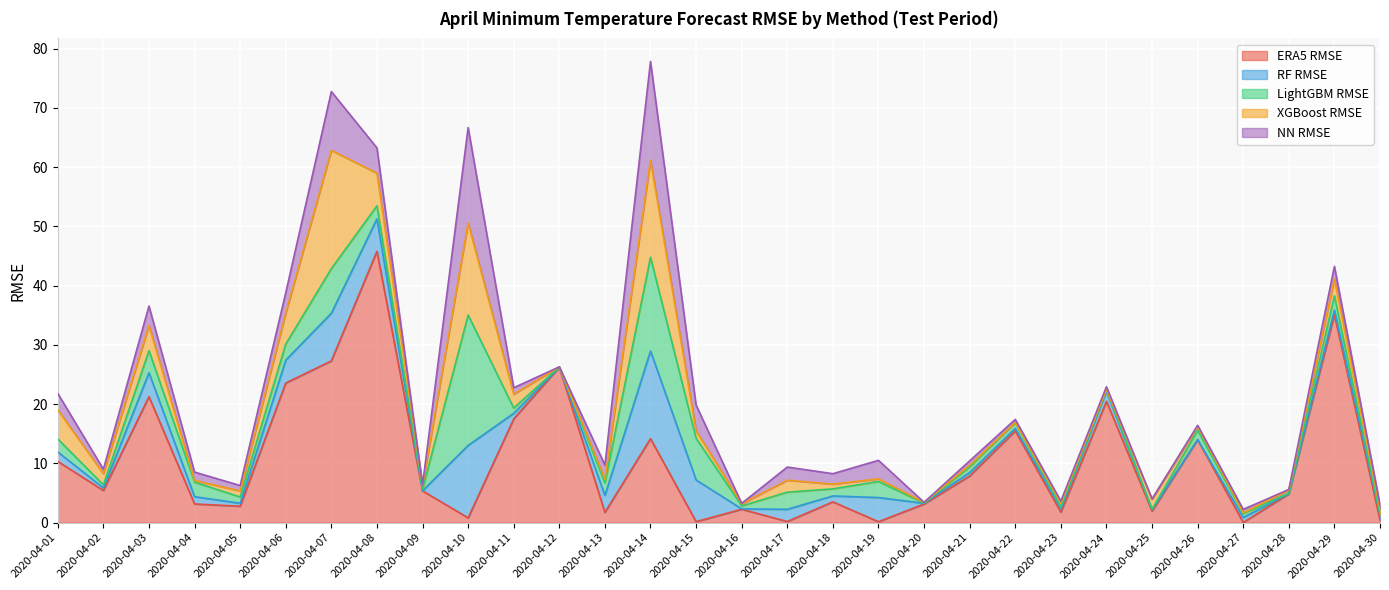

How many series are shown in this chart?

5